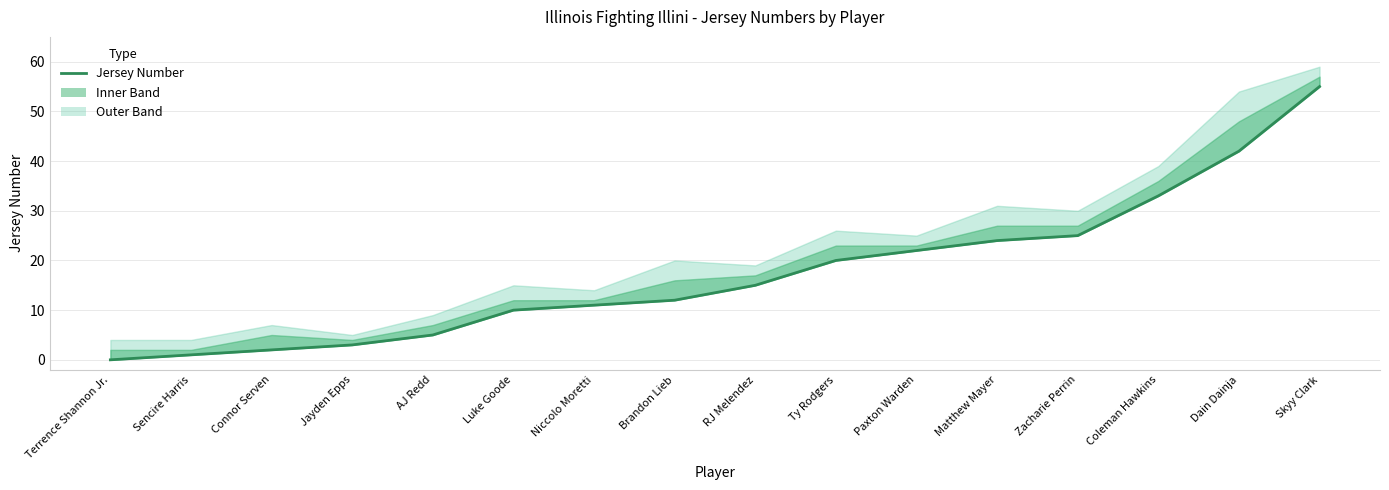

Reading left to right, list all the values displayed in this chart.

Terrence Shannon Jr.=0	Sencire Harris=1	Connor Serven=2	Jayden Epps=3	AJ Redd=5	Luke Goode=10	Niccolo Moretti=11	Brandon Lieb=12	RJ Melendez=15	Ty Rodgers=20	Paxton Warden=22	Matthew Mayer=24	Zacharie Perrin=25	Coleman Hawkins=33	Dain Dainja=42	Skyy Clark=55